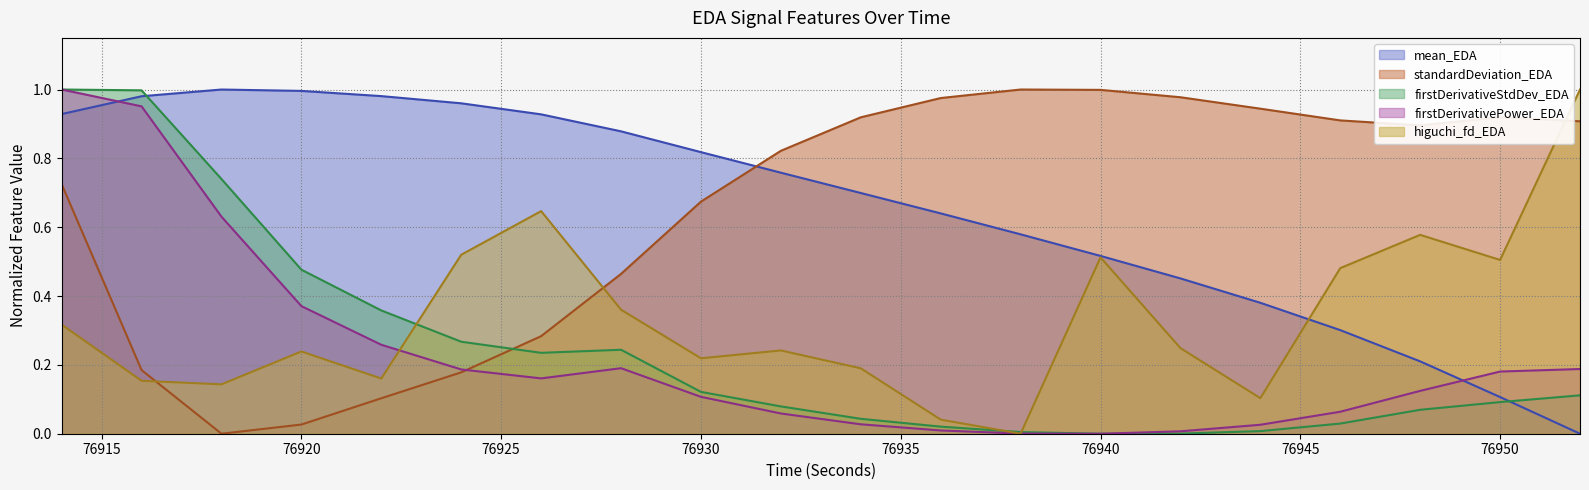

Does the chart display data point markers on the line(s)?

No